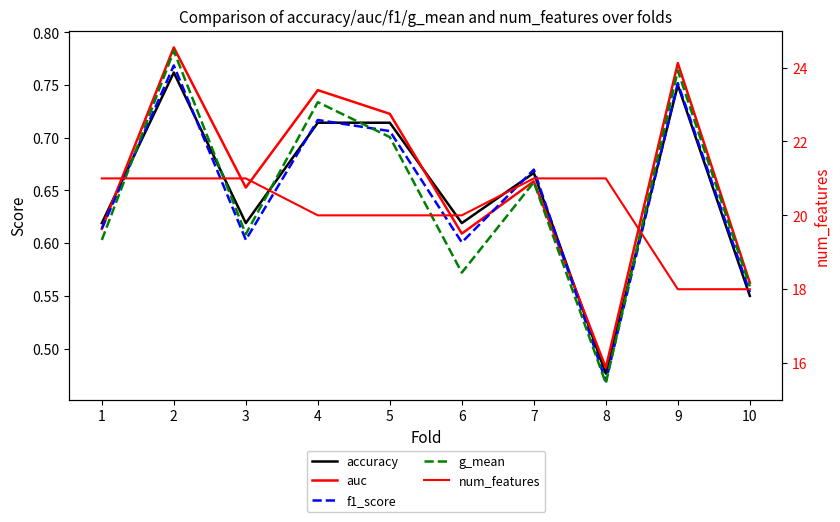

Rank the series by their maximum value, from highest to lowest.

num_features, auc, g_mean, f1_score, accuracy